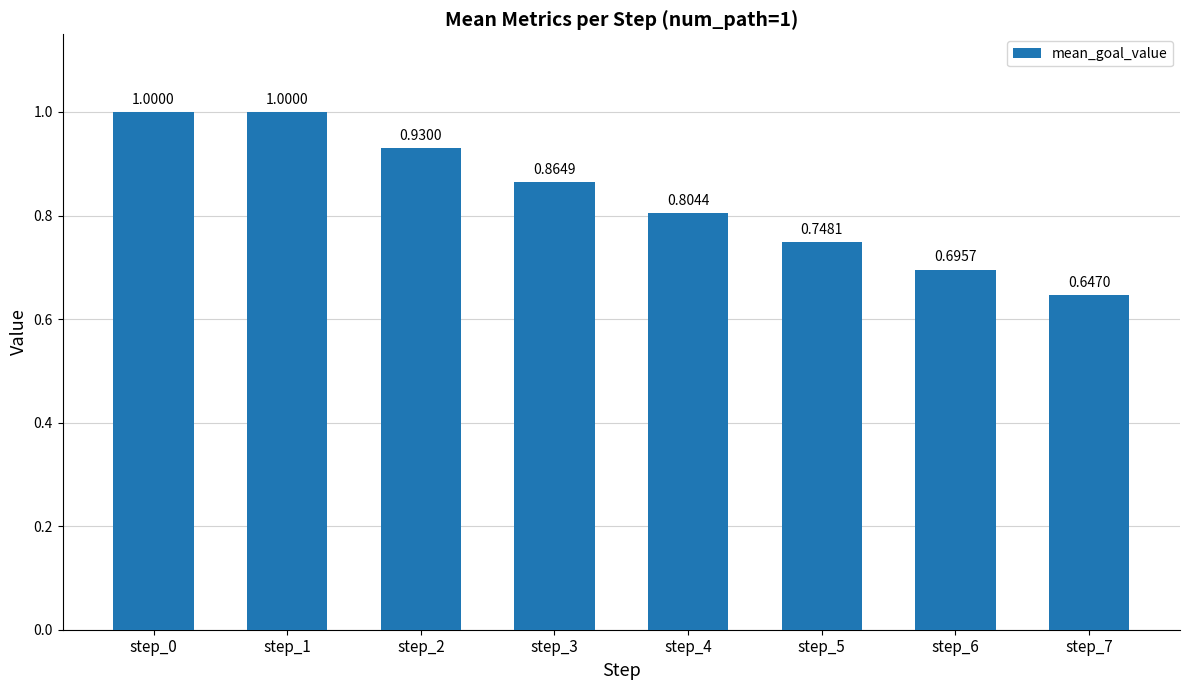

Between step_5 and step_1, which is larger?

step_1